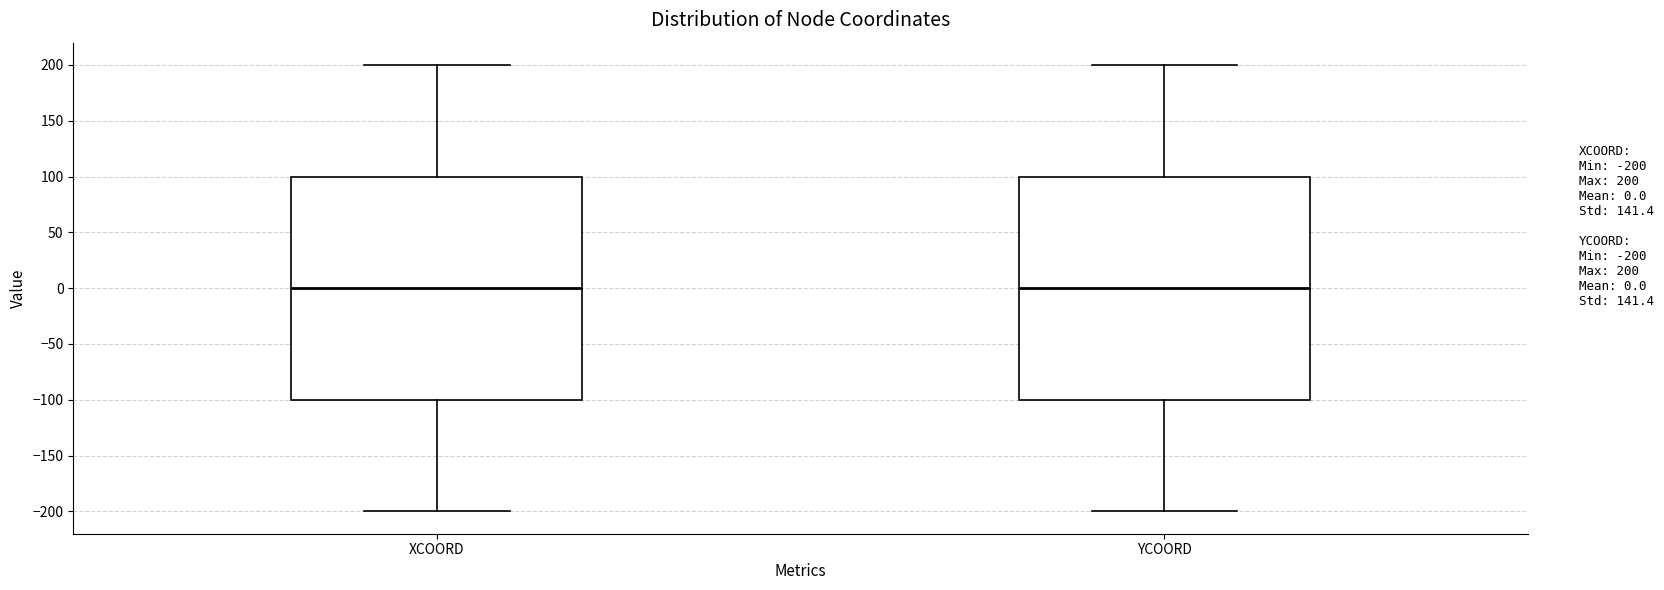

Reading left to right, read every box against the y-axis: the position of its median line, the range the box covers, and the ends of its whiskers. The values are not printed on the chart, so give them approximately, as read against the axis.

XCOORD: median 0, box -100 to 100, whiskers -200 to 200
YCOORD: median 0, box -100 to 100, whiskers -200 to 200